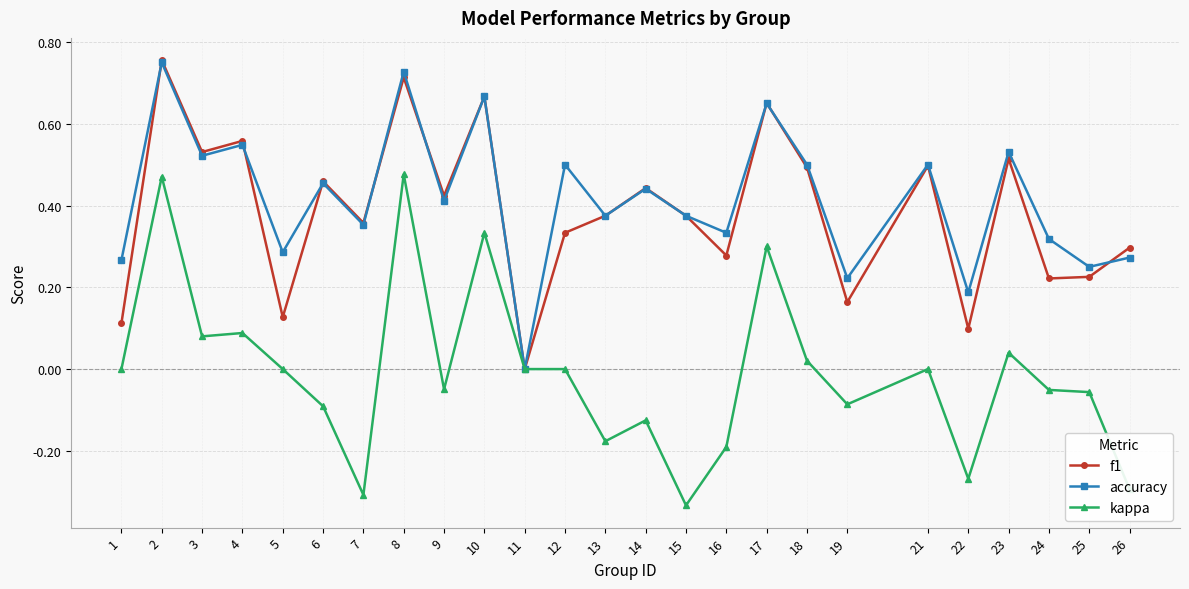

Is it true that accuracy equals 0.4 at 8?

False